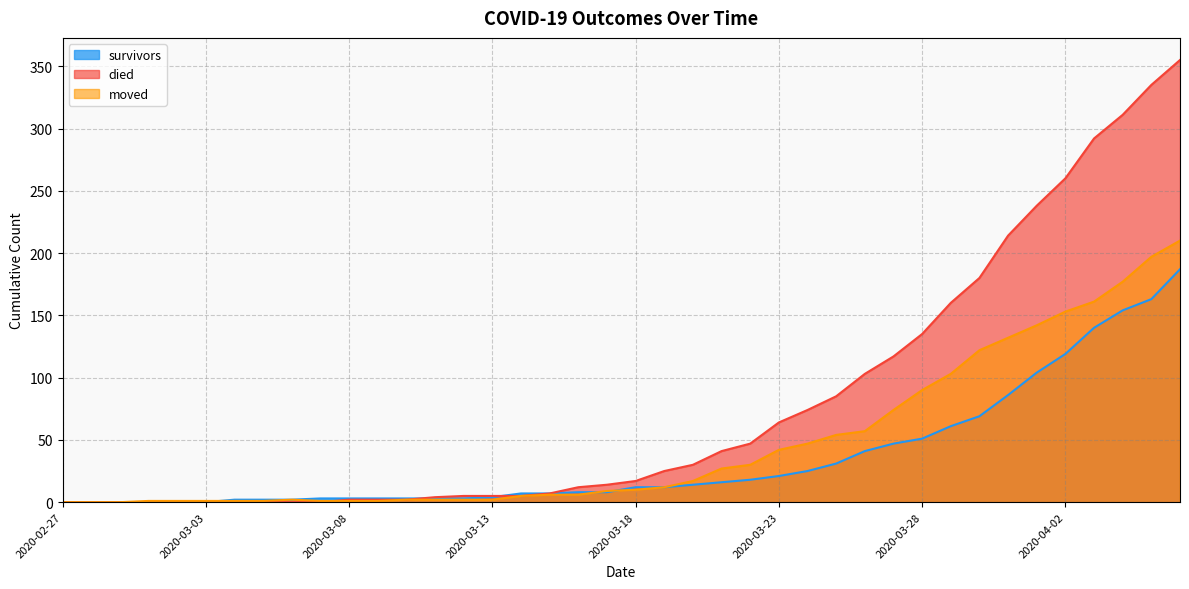

The value of died at 2020-03-23 is 64. True or false?

True